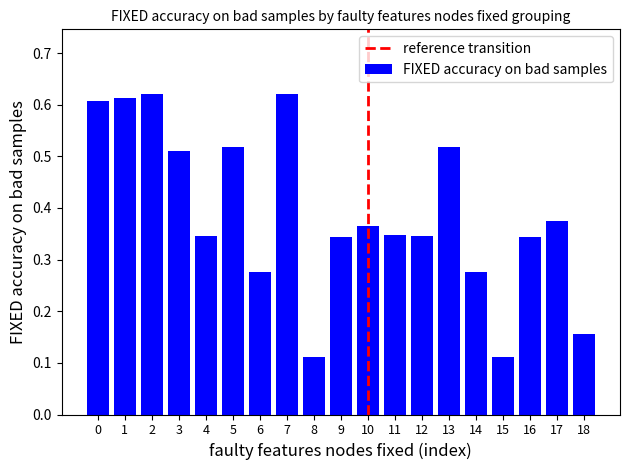

What is the sum of all values?

7.4